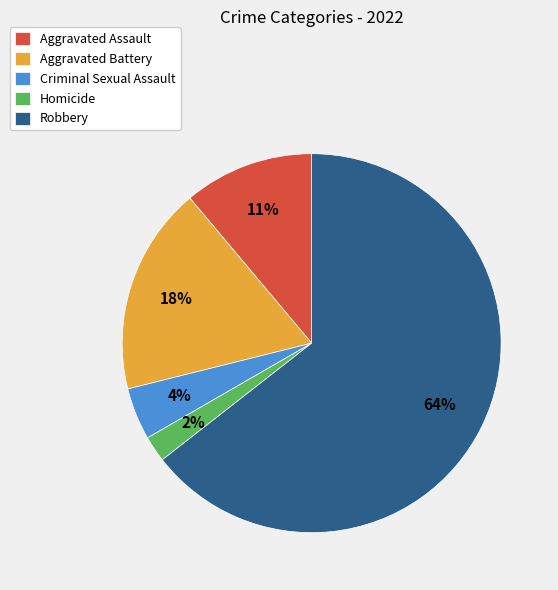

How many segments does this pie chart have?

5